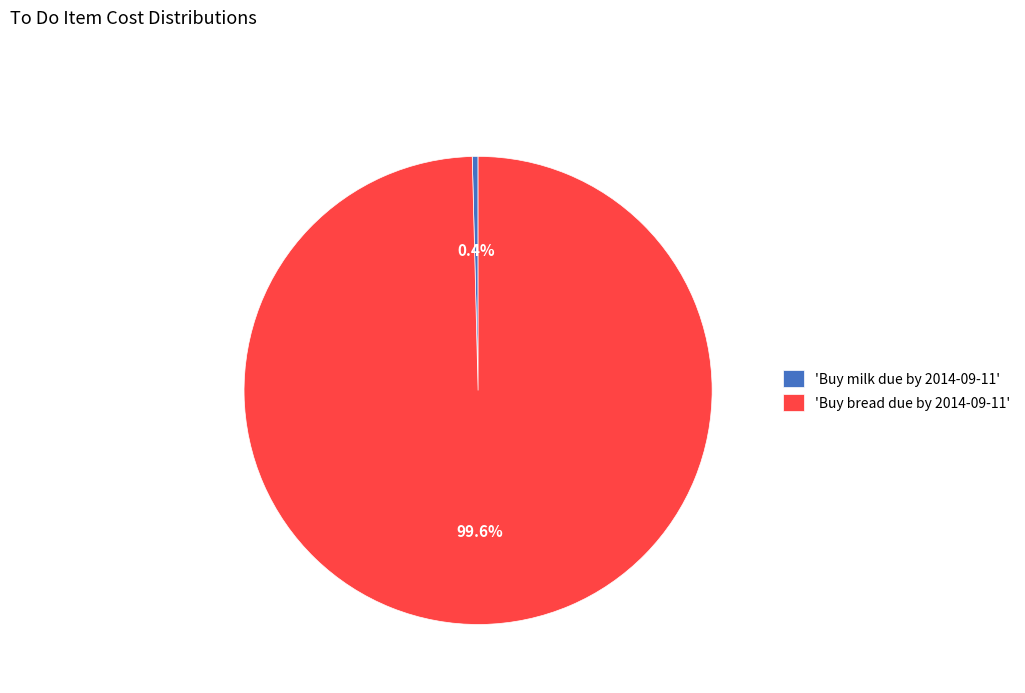

Which has a higher value, 'Buy milk due by 2014-09-11' or 'Buy bread due by 2014-09-11'?

'Buy bread due by 2014-09-11'